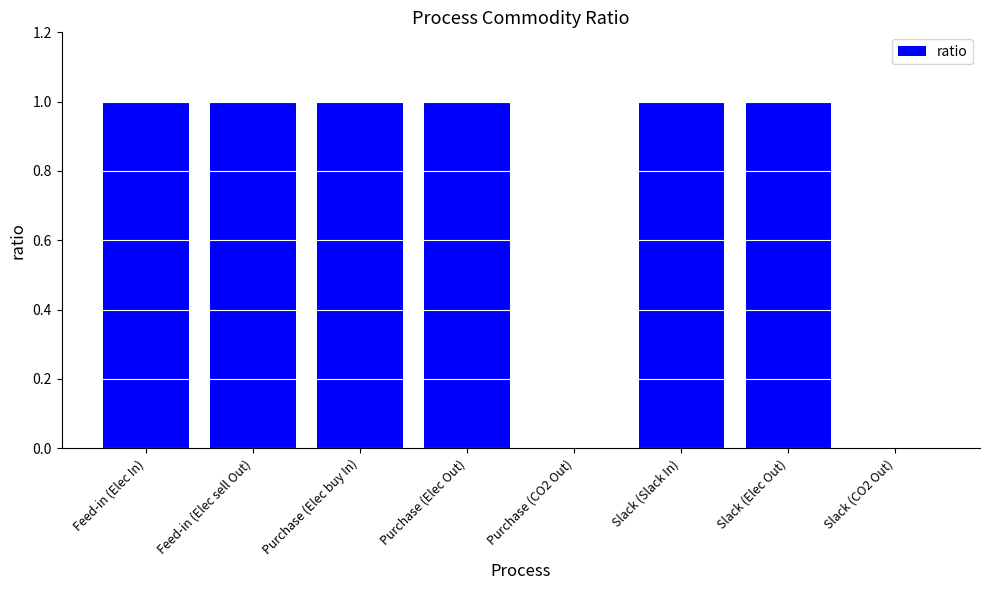

What value does the data have at Slack (Slack In)?

1.0